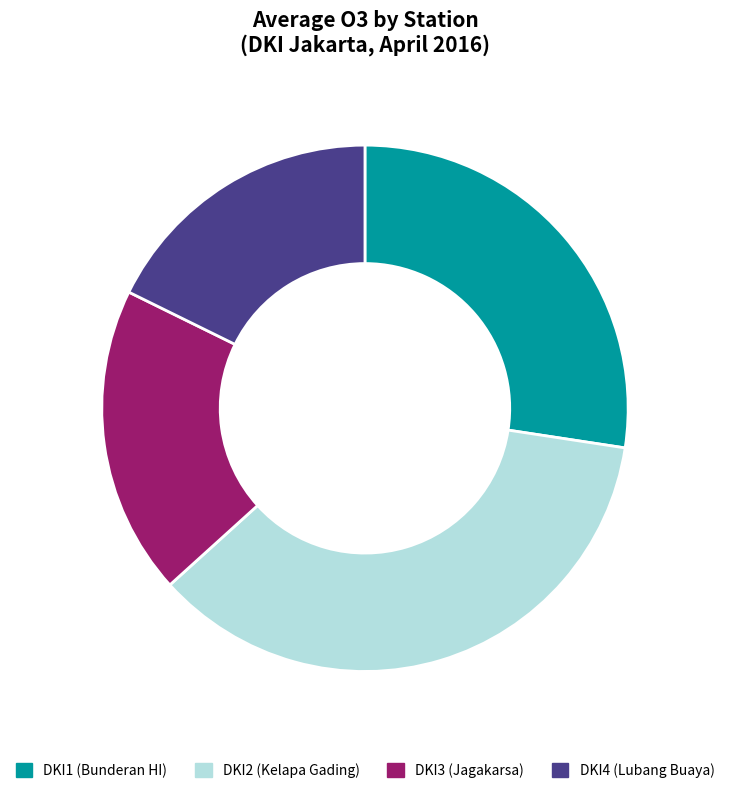

How many slices are in this pie chart?

4